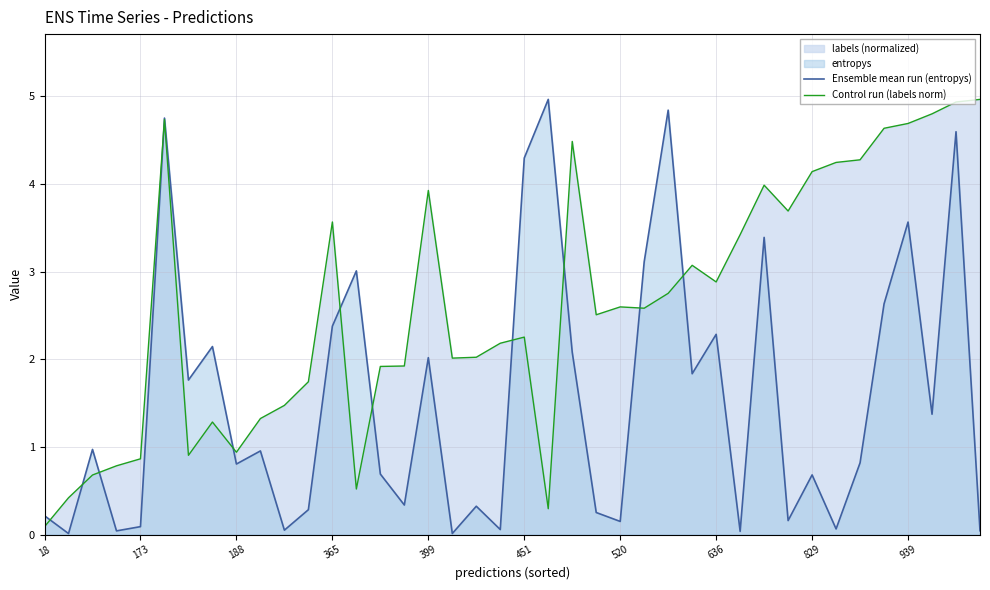

True or false: Control run (labels norm) has a value of 6.3 at 365.

False